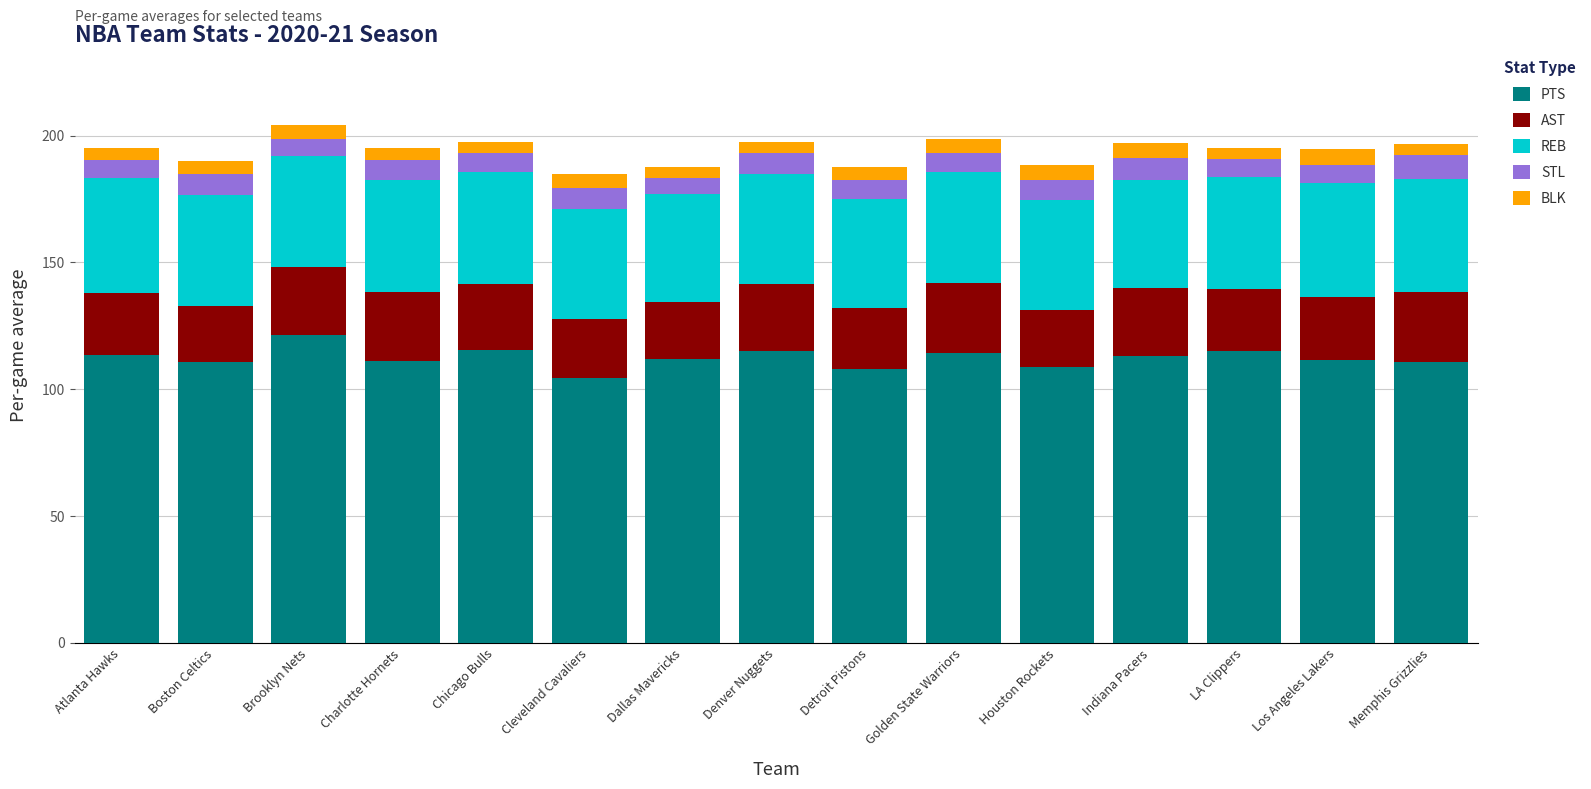

The PTS series shows 115.3 at Chicago Bulls. True or false?

True